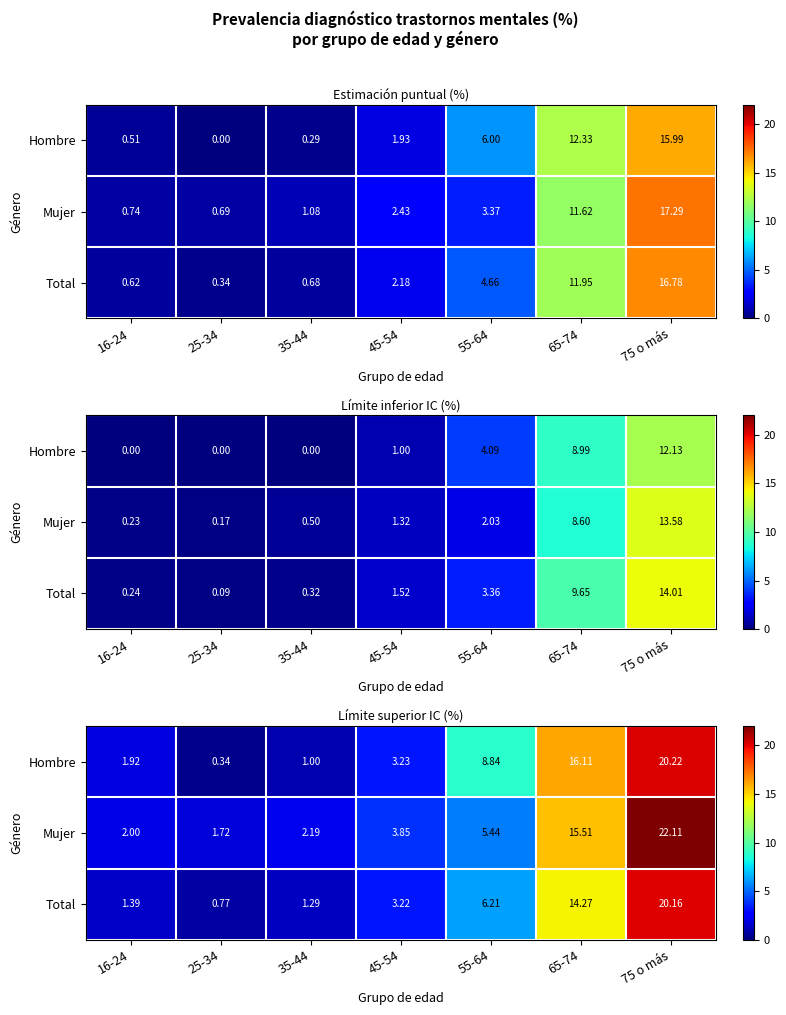

At 45-54, list the series in order from smallest to largest.

Total, Hombre, Mujer